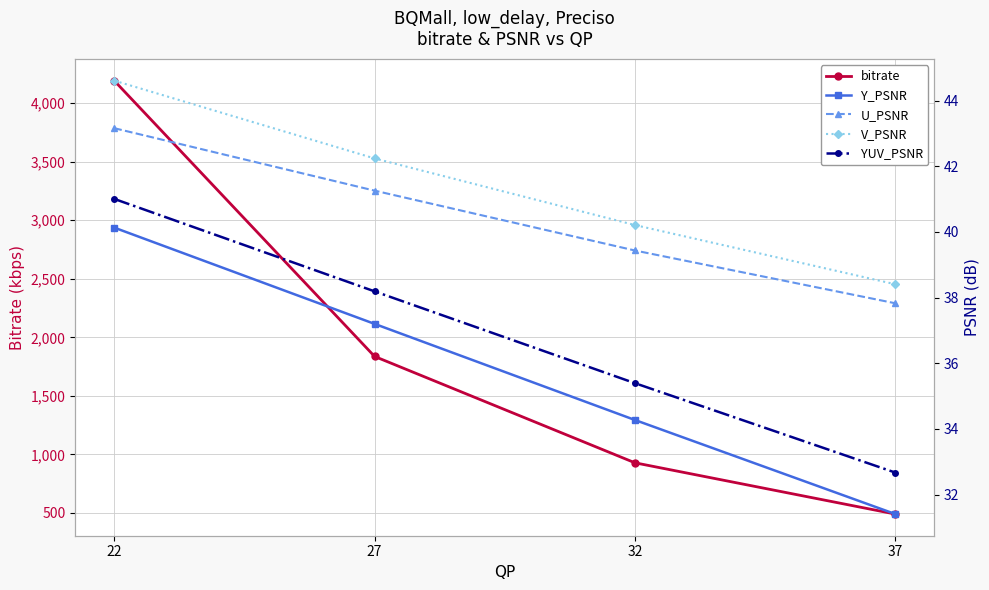

Where does the bitrate series first go above 1837?

22